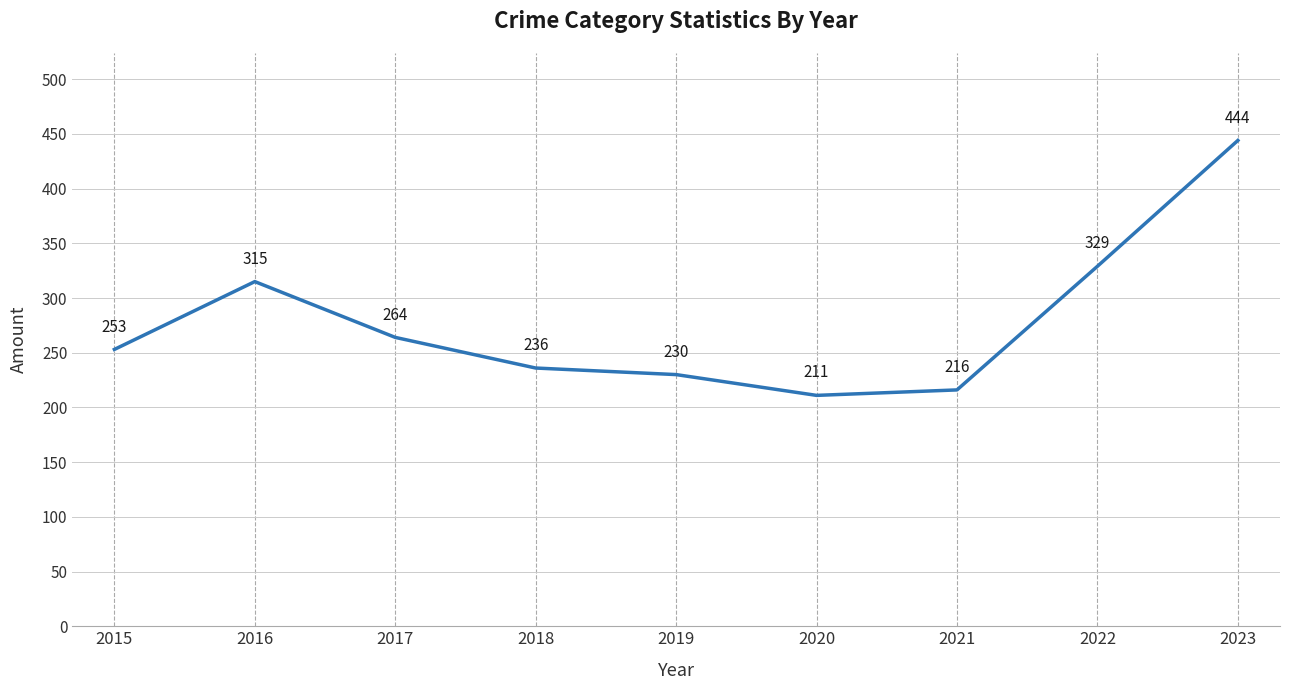

Reading right to left, list all the values displayed in this chart.

2023=444	2022=329	2021=216	2020=211	2019=230	2018=236	2017=264	2016=315	2015=253